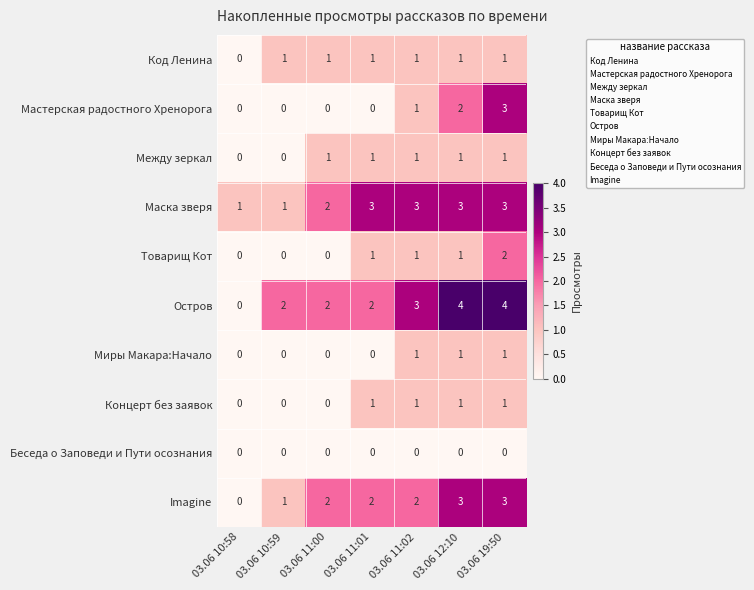

What is the greatest value displayed?

4